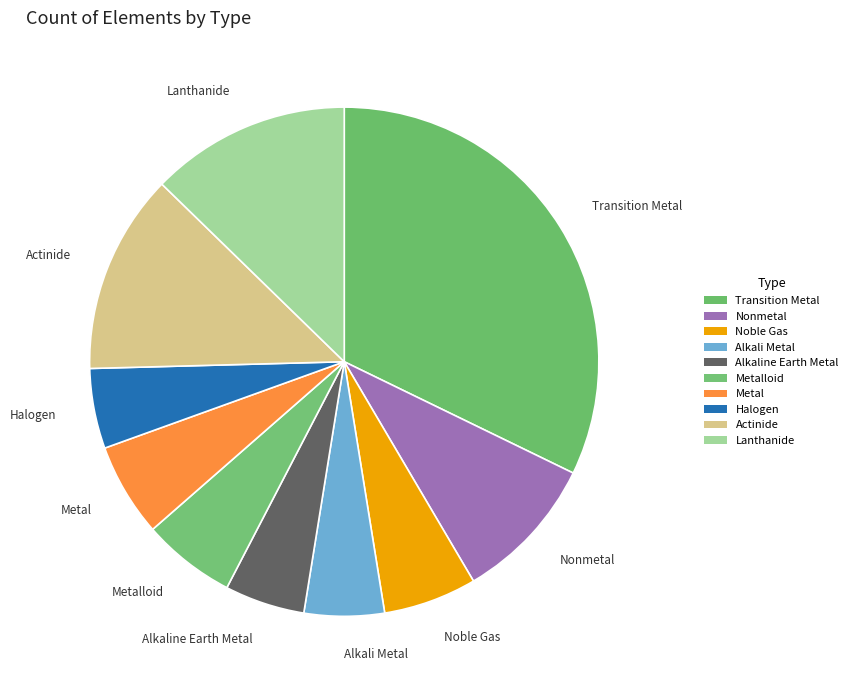

Is it true that Alkali Metal is 1% of the pie?

False